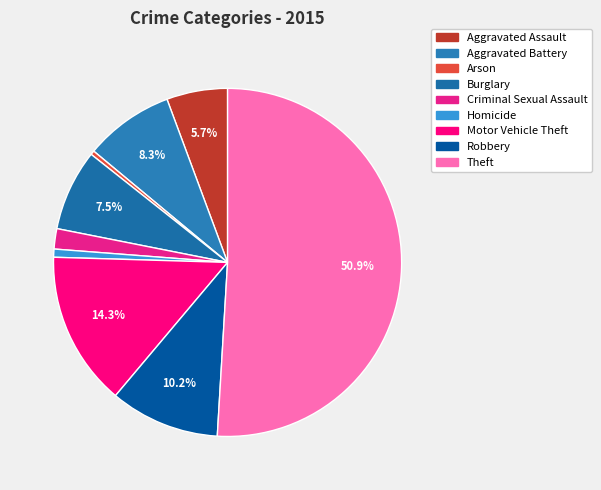

To the nearest percent, what percentage of the pie is Aggravated Battery?

8%